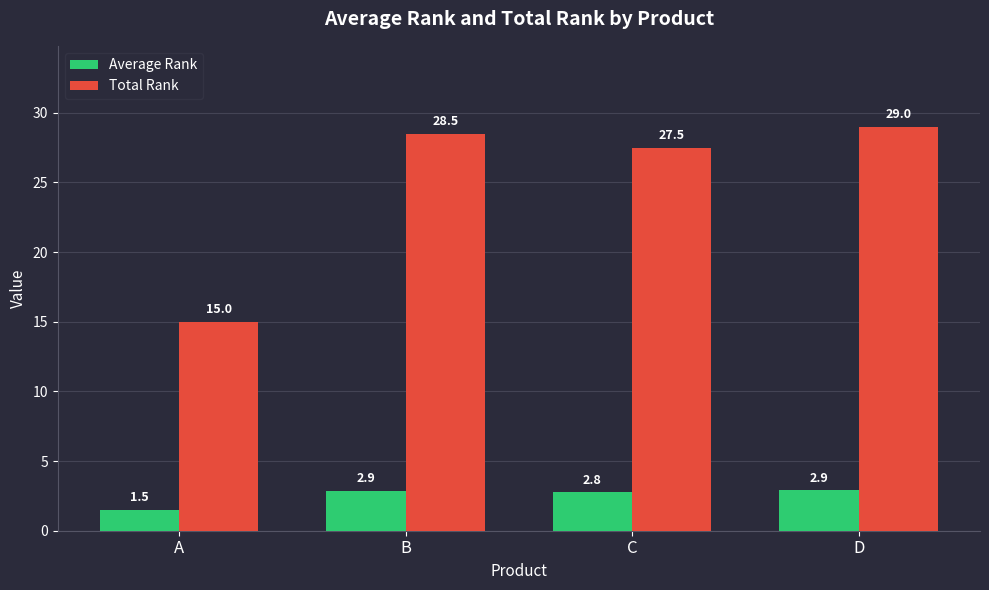

True or false: Total Rank has a value of 17.0 at D.

False